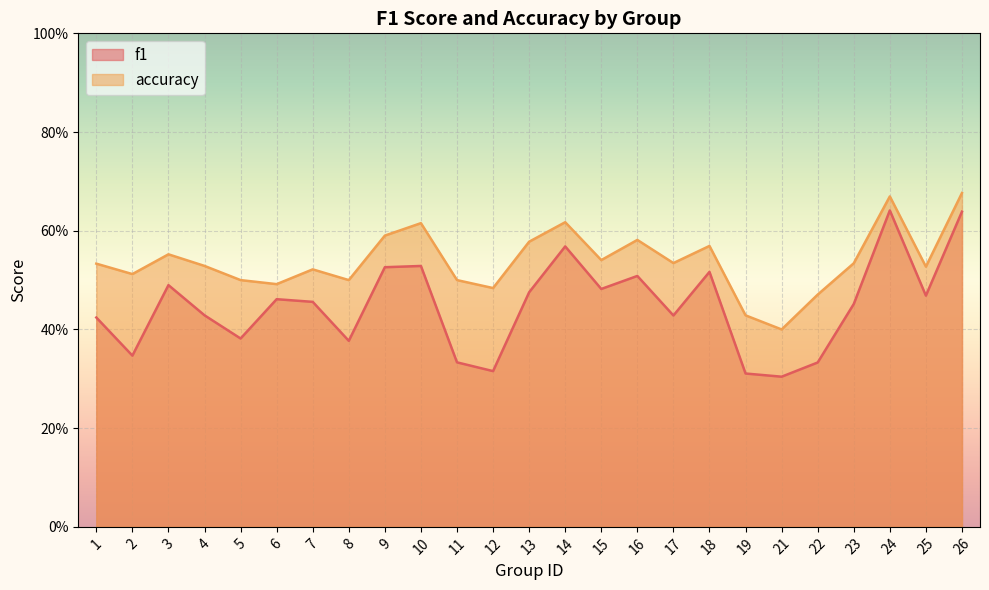

Where is accuracy nearest to the value 0?

21